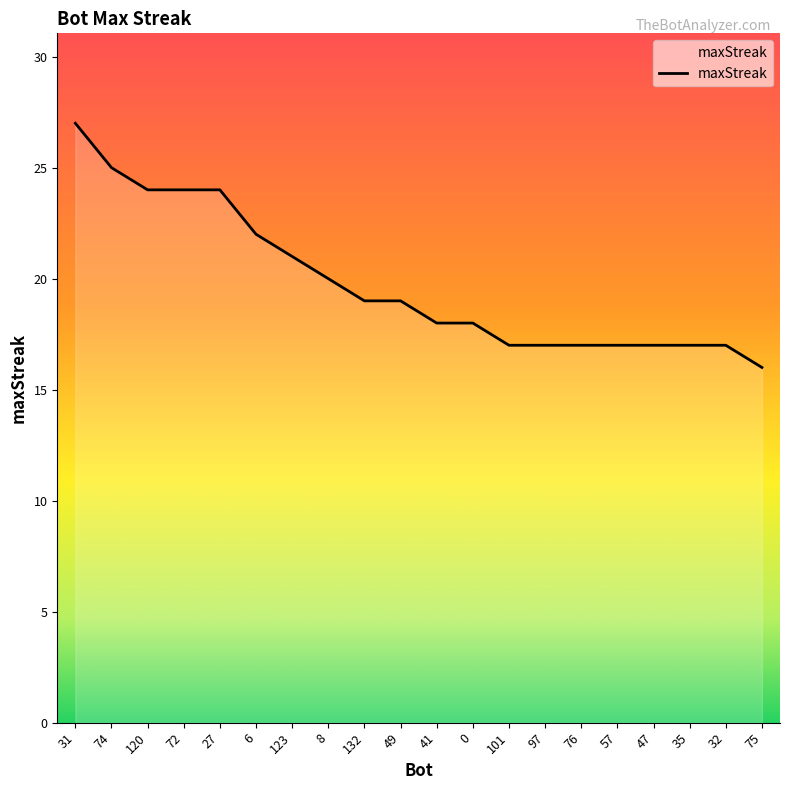

The value at 75 is 16. True or false?

True